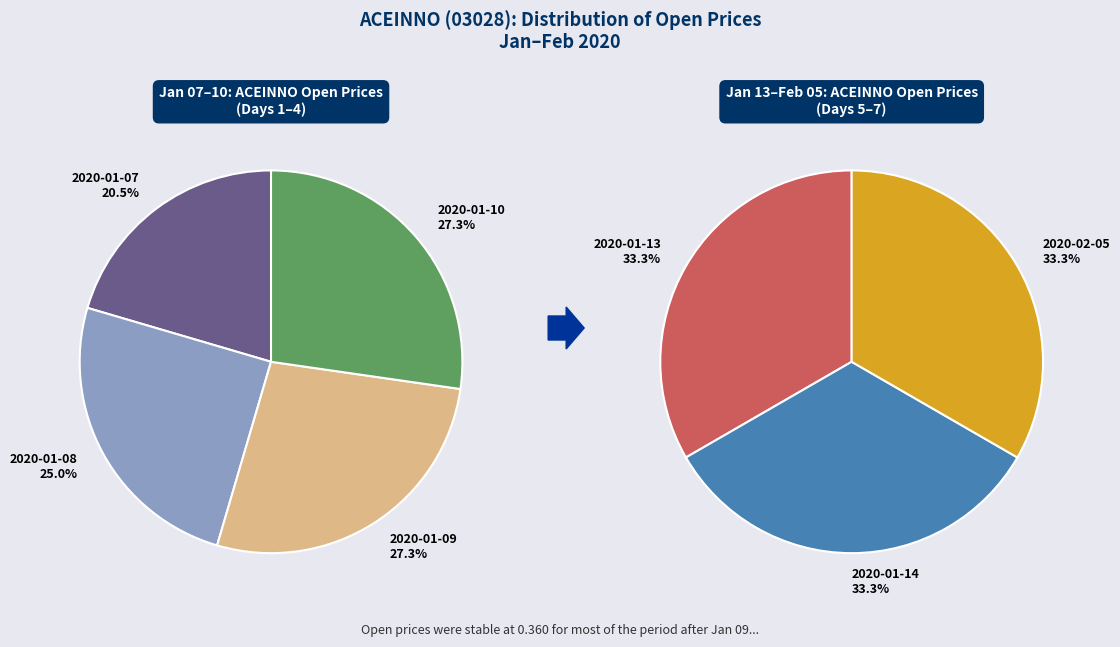

Rank the categories by value from lowest to highest.

2020-01-07, 2020-01-08, 2020-01-09, 2020-01-10, 2020-01-13, 2020-01-14, 2020-02-05